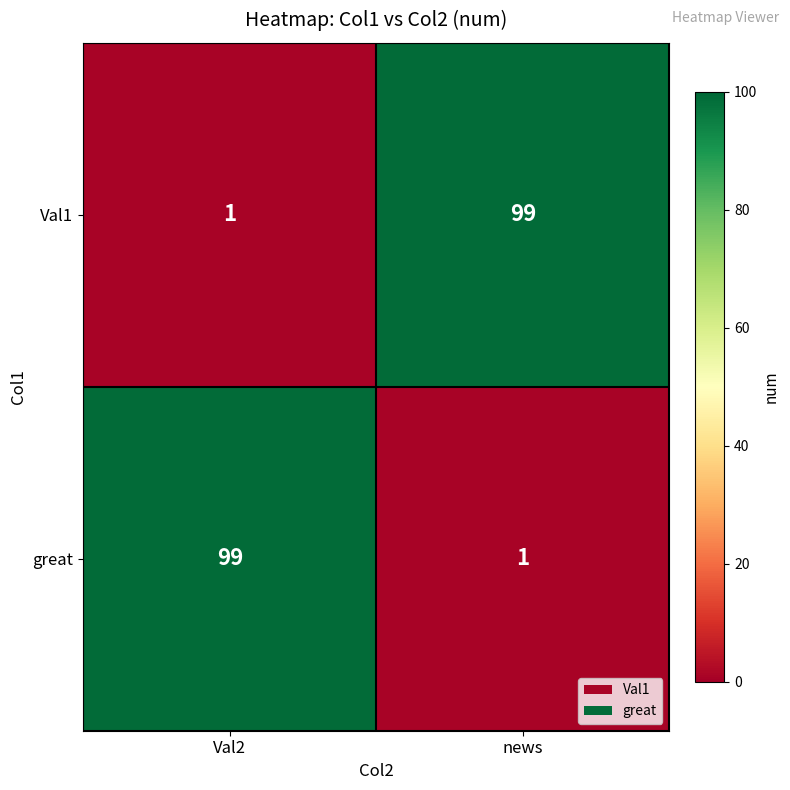

What is the sum of all great values?

100